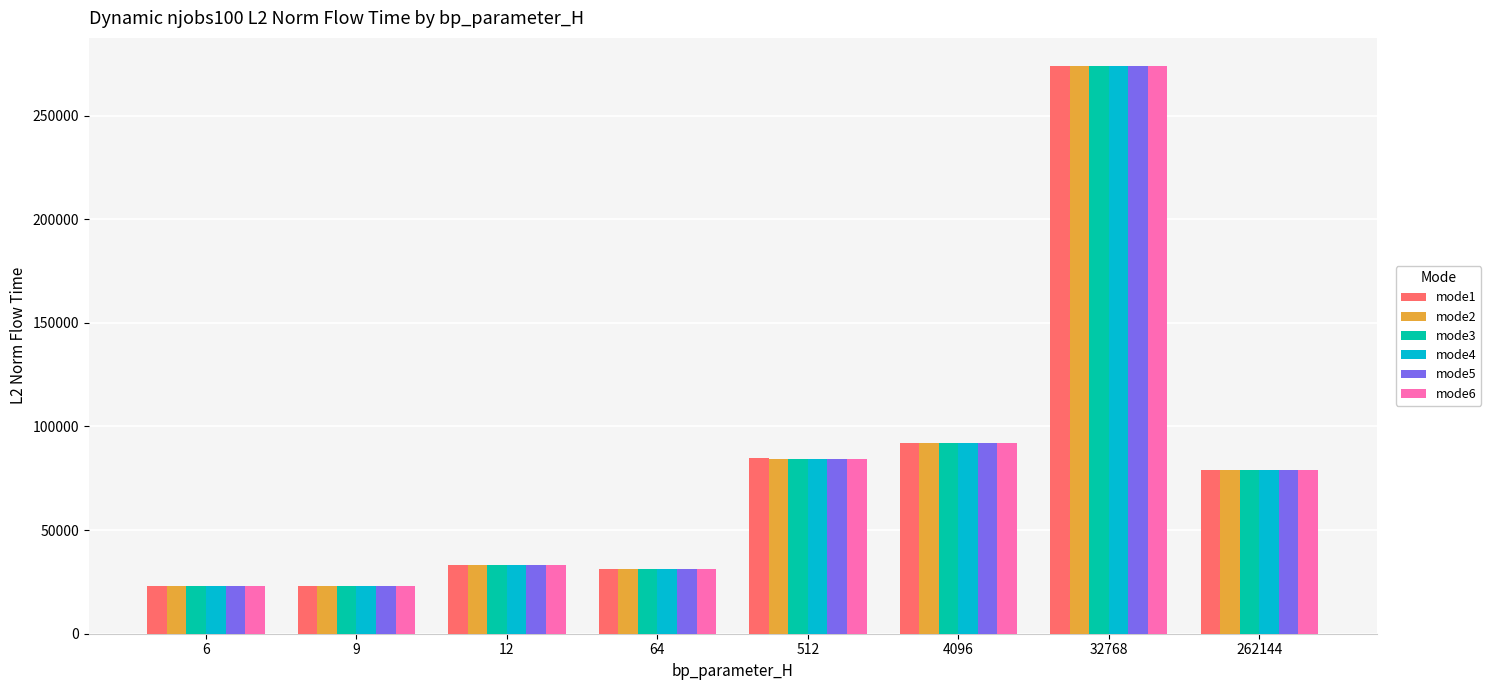

What is the lowest value of the mode5 series?

22953.1